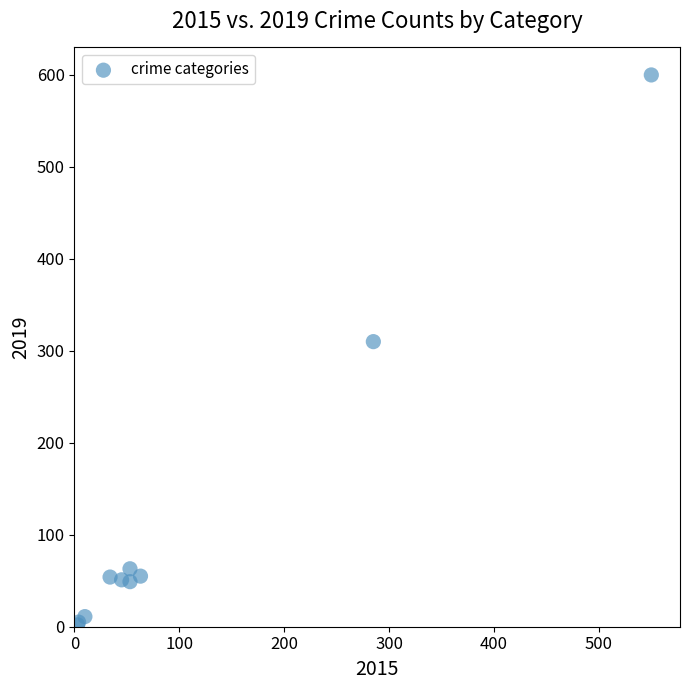

What Y value in the scatter plot is closest to 301?

310